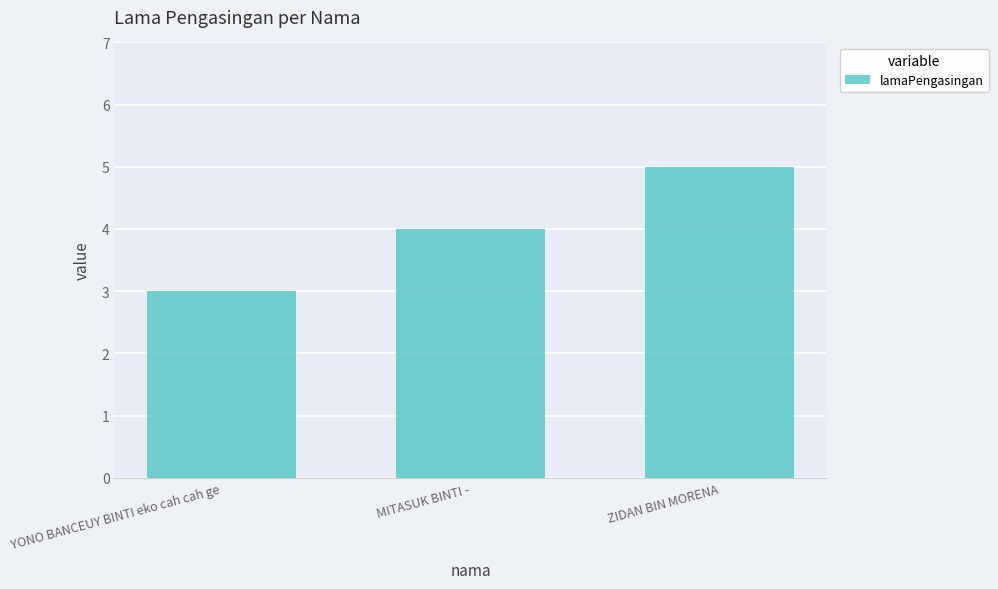

At which category does the chart reach its peak across all series?

ZIDAN BIN MORENA